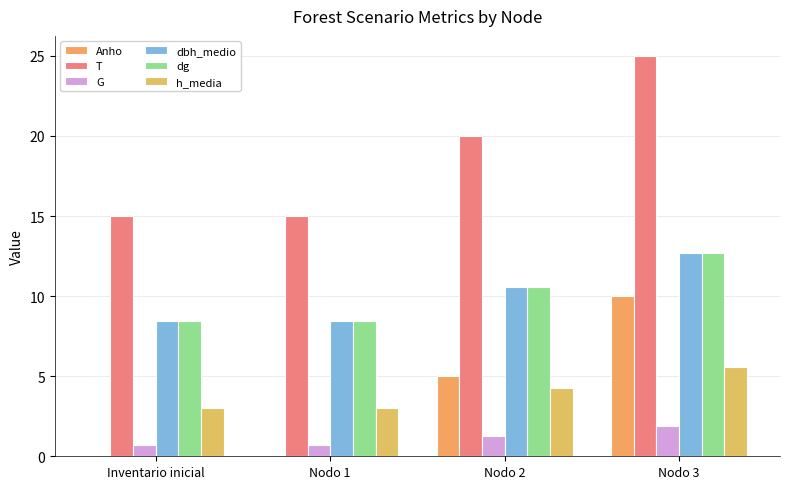

What is the difference between the maximum and minimum values in the dg series?

4.3